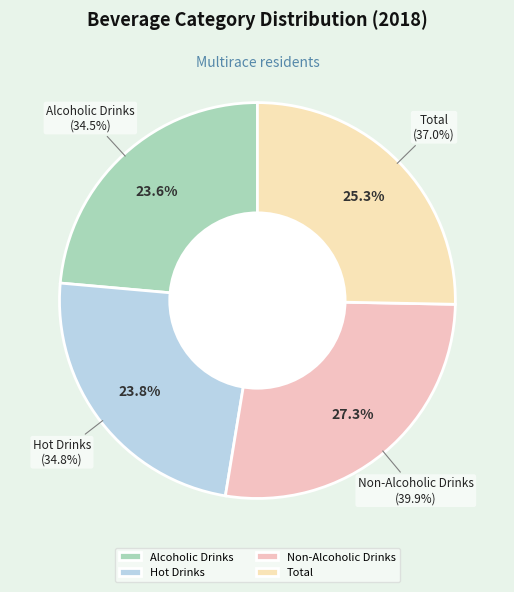

To the nearest percent, what is the difference between the largest and smallest slice percentages?

4%